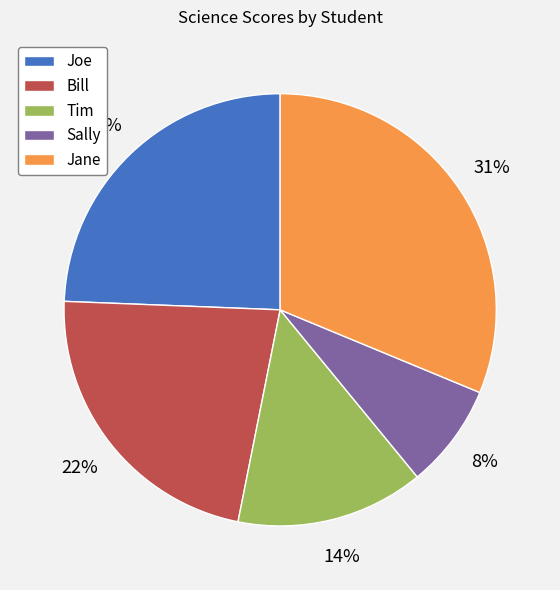

To the nearest percent, what portion does Jane represent?

31%